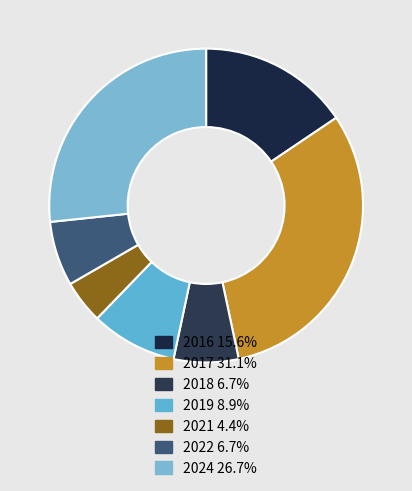

Between 2017 and 2022, which is larger?

2017